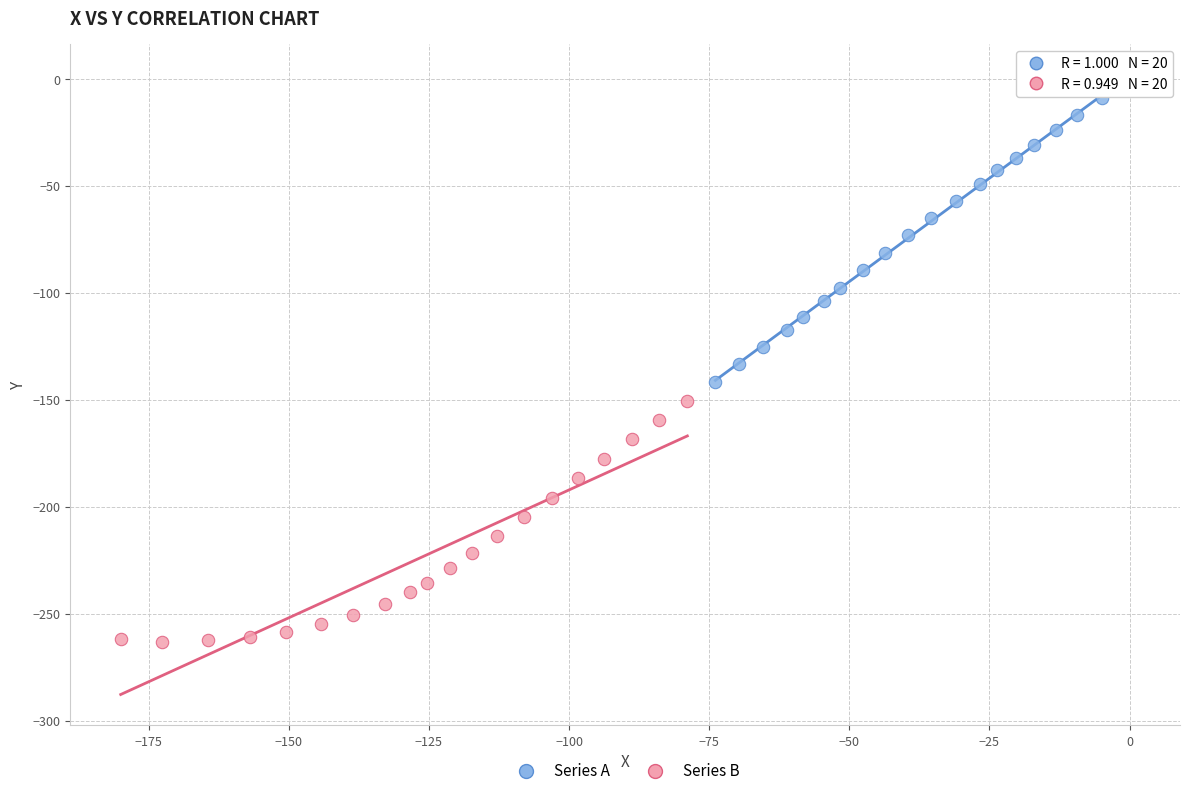

Which series contains the lowest Y value?

Series B